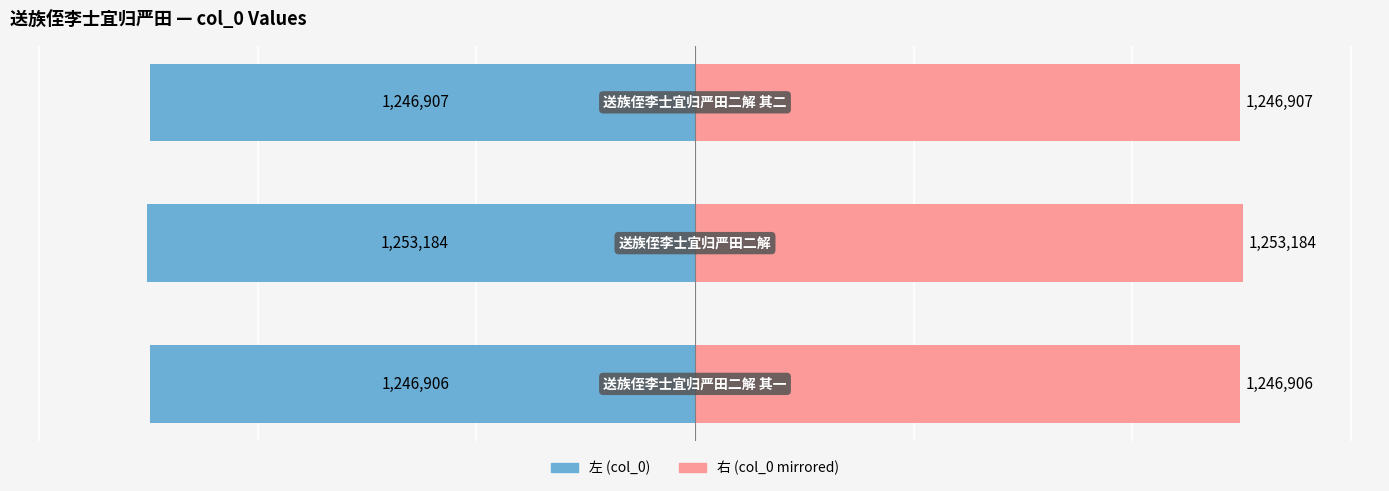

List the series in order of their peak value, highest first.

右 (col_0 right), 左 (col_0 left)